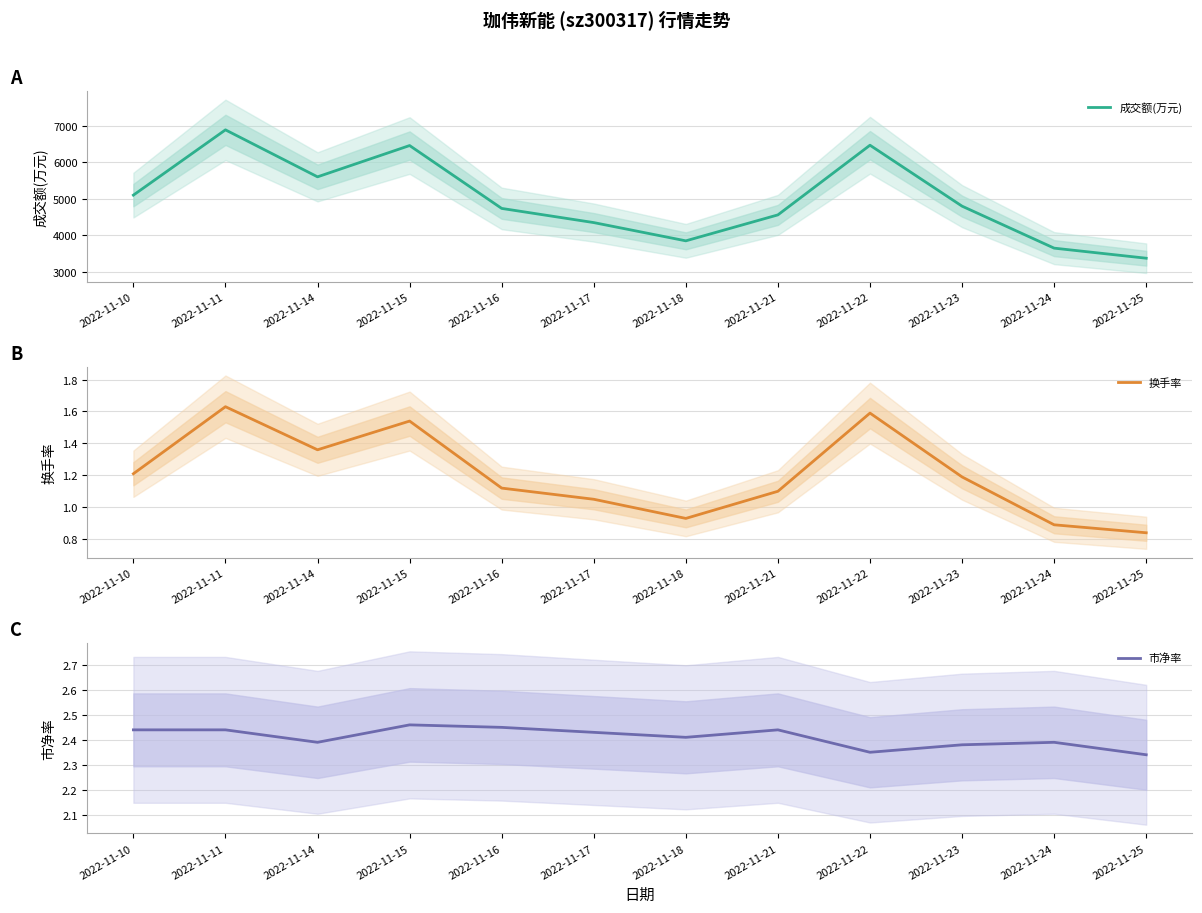

At which category does 成交额(万元) reach its first local peak?

2022-11-11